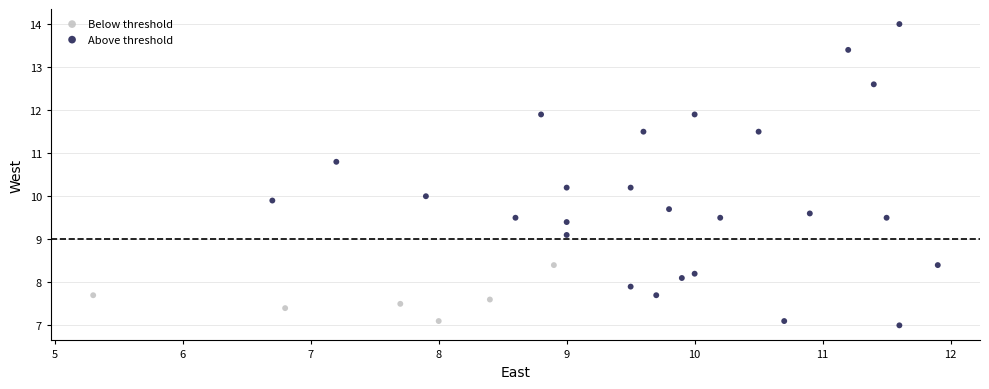

Which series contains the highest Y value?

Above threshold